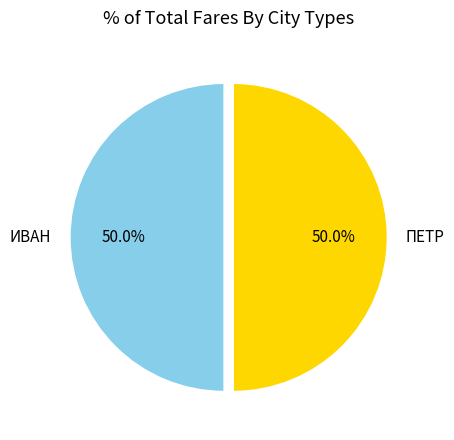

How much of the chart is everything except ИВАН?

50.0%